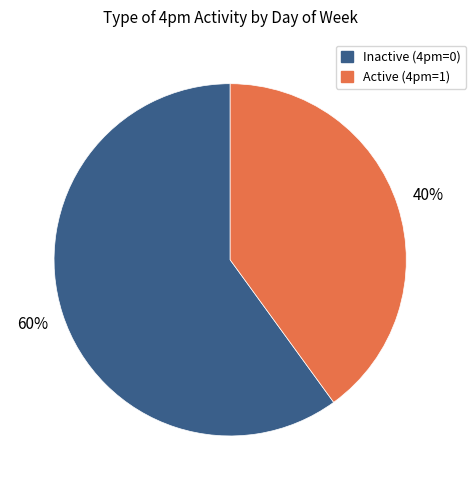

Is there any slice that represents more than half of the pie?

Yes